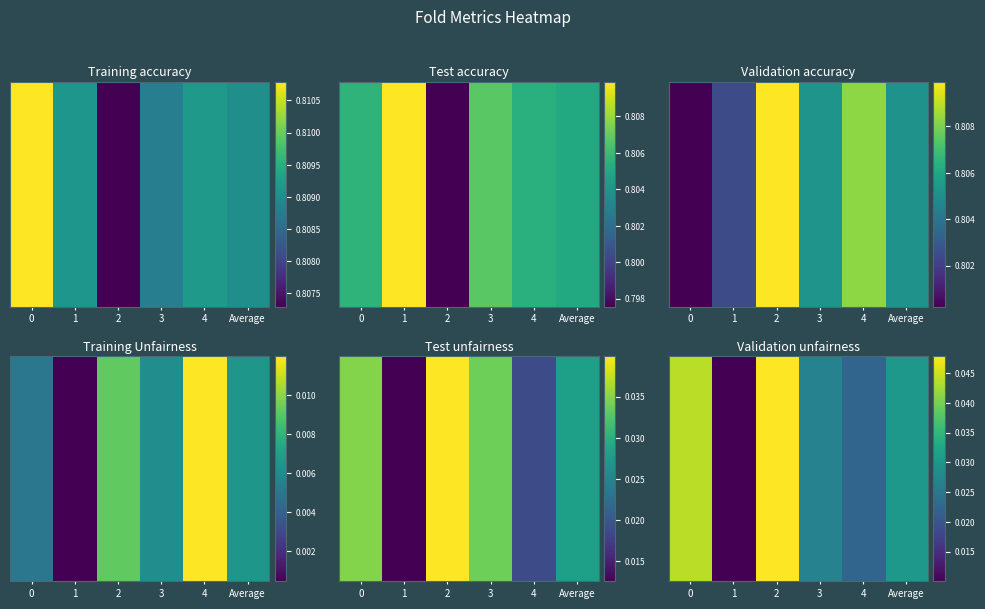

The value at 4 is 0.0. True or false?

False